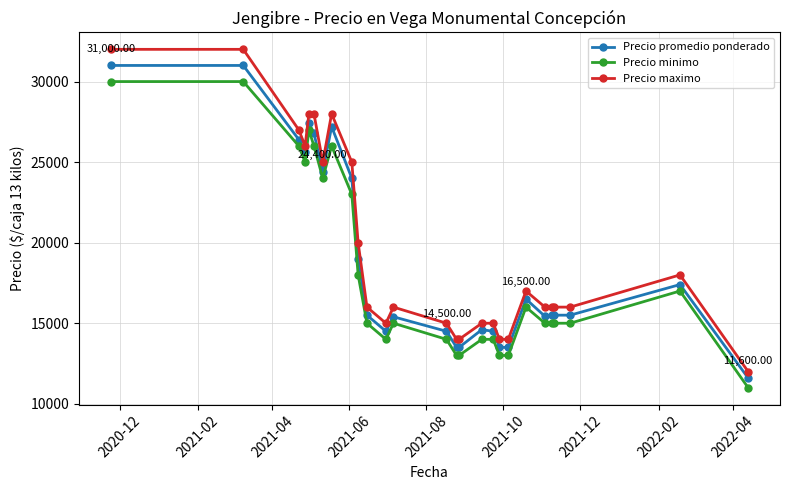

What are all the series names shown in the legend?

Precio promedio ponderado, Precio minimo, Precio maximo